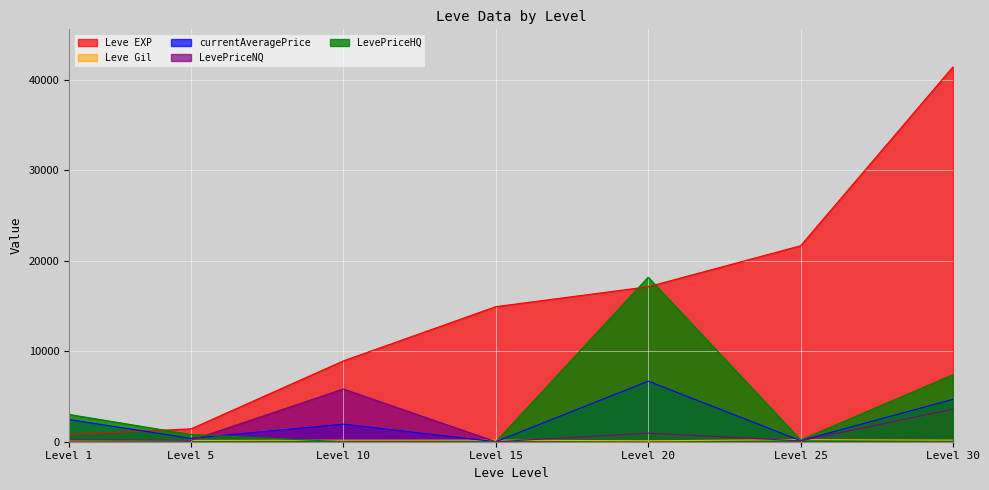

Which series has the largest total across all categories?

Leve EXP